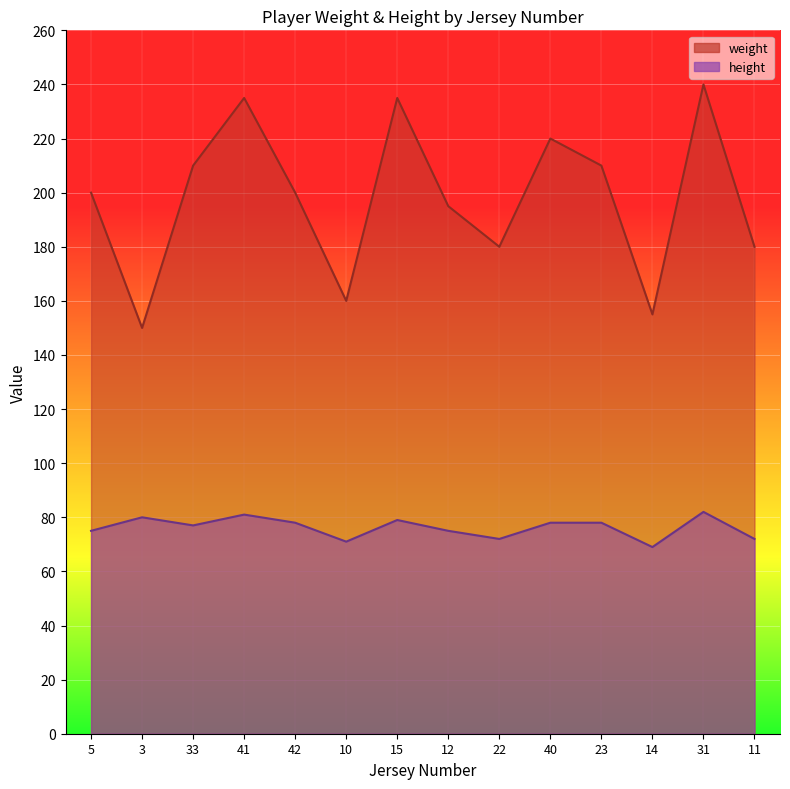

How many series are shown in this chart?

2